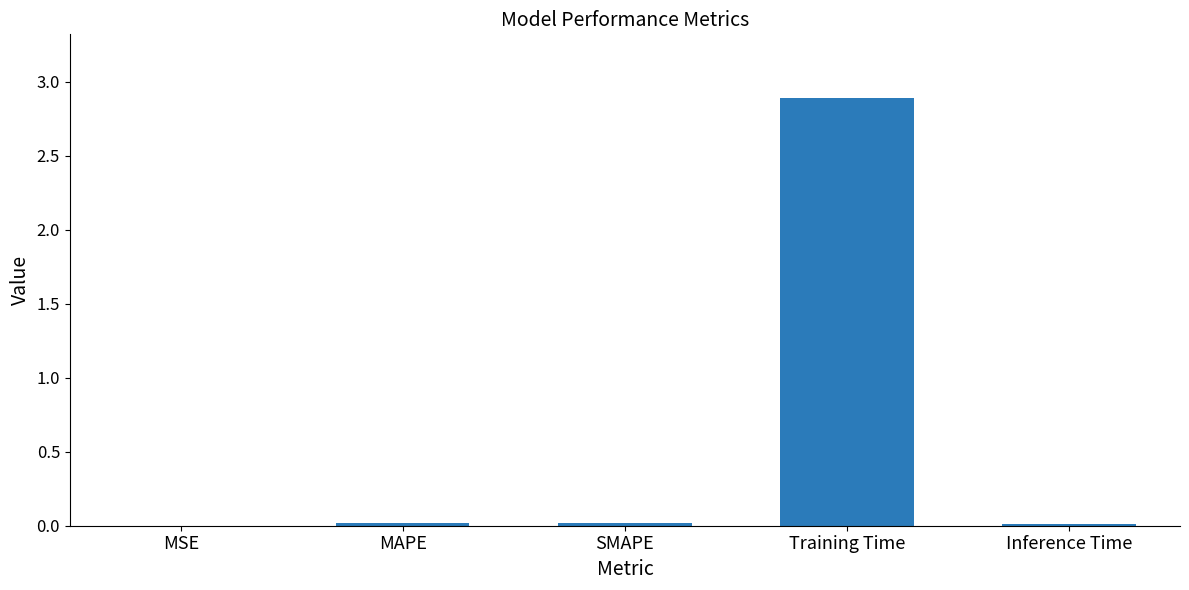

What is the approximate value at Training Time?

2.9